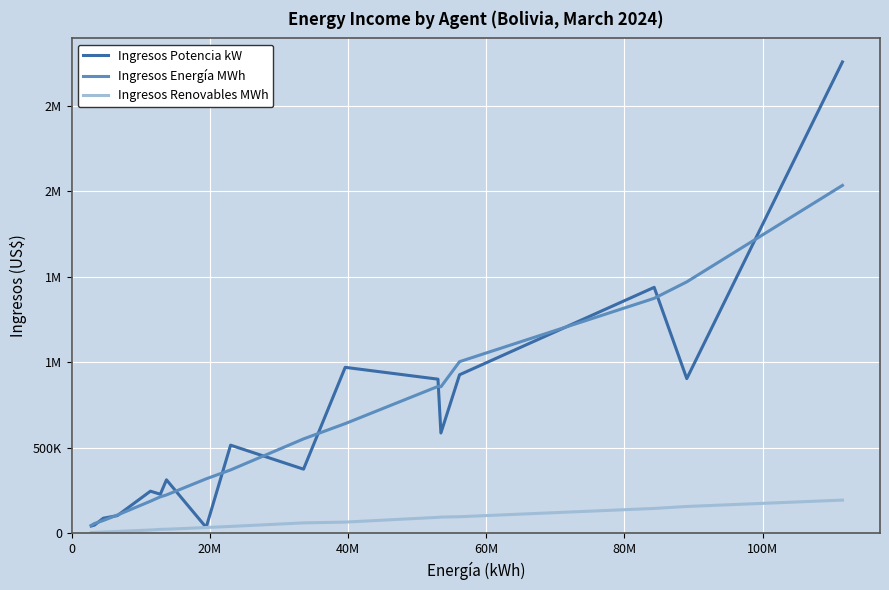

What are all the series names shown in the legend?

Ingresos Potencia kW, Ingresos Energía MWh, Ingresos Renovables MWh